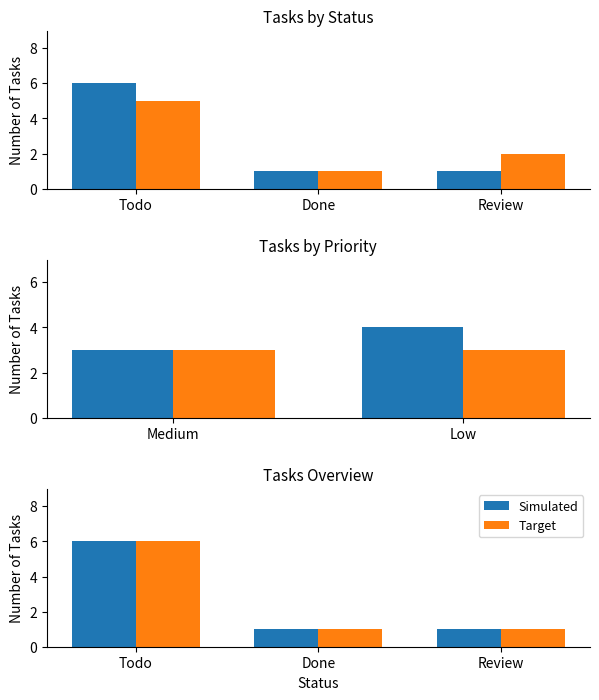

What position from the right is Review?

1